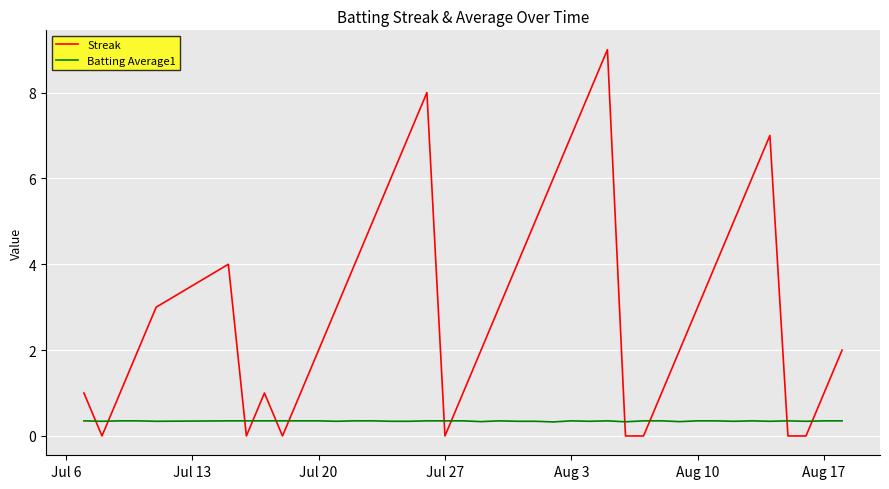

How many times do Batting Average1 and Streak cross each other?

12